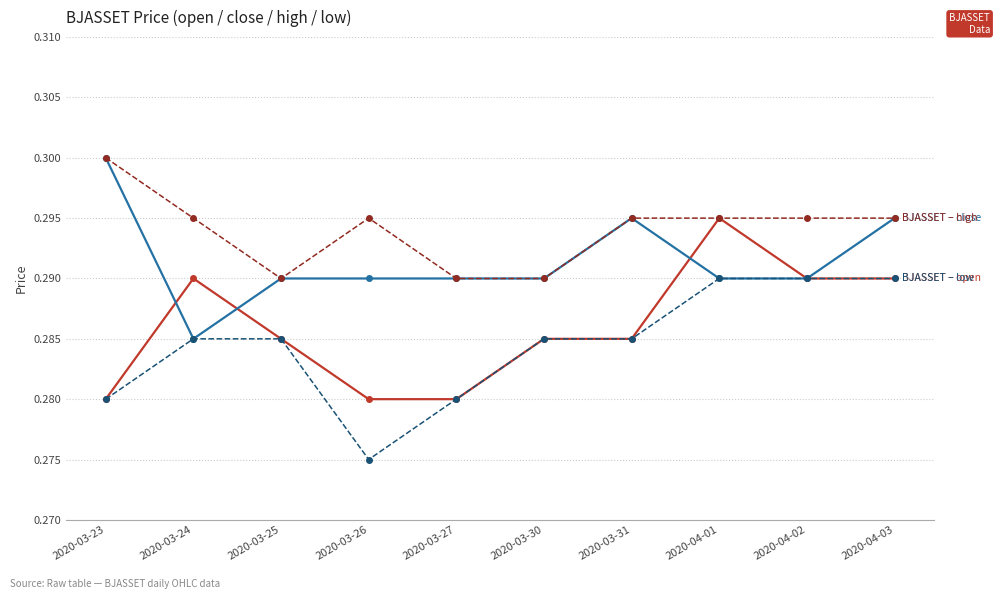

What is the total value across all series at 2020-03-27?

1.1